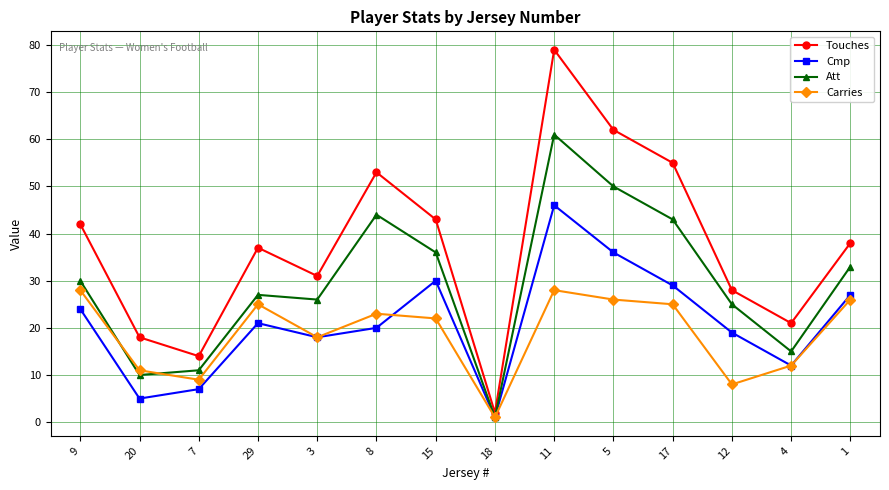

What is the maximum value for Touches?

79